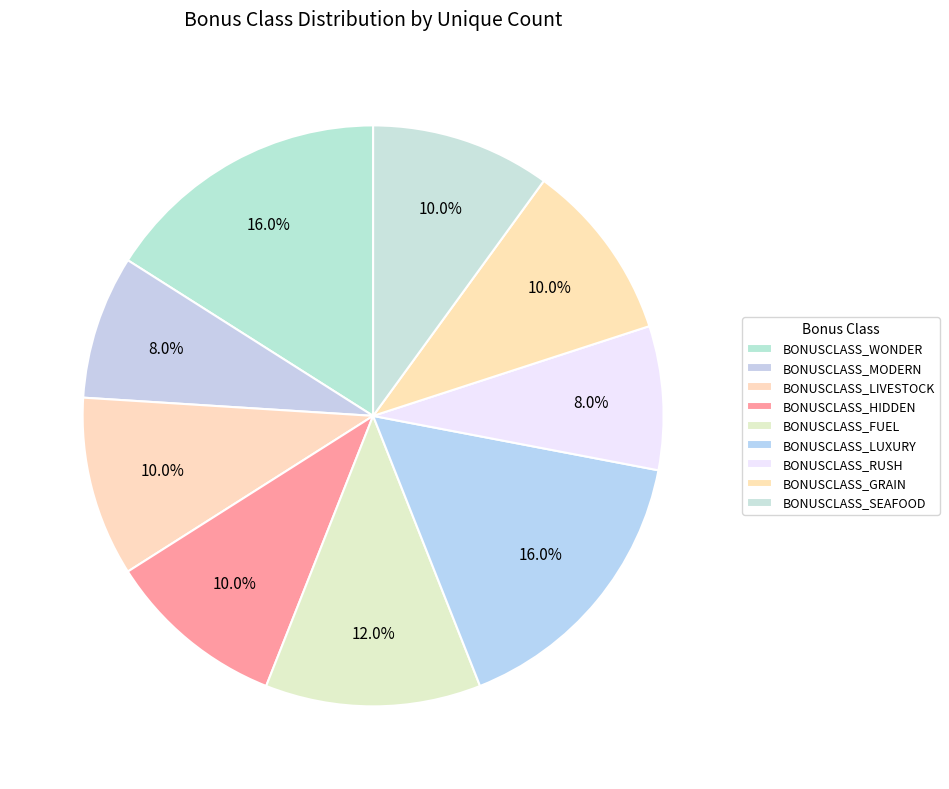

How many slices are in this pie chart?

9